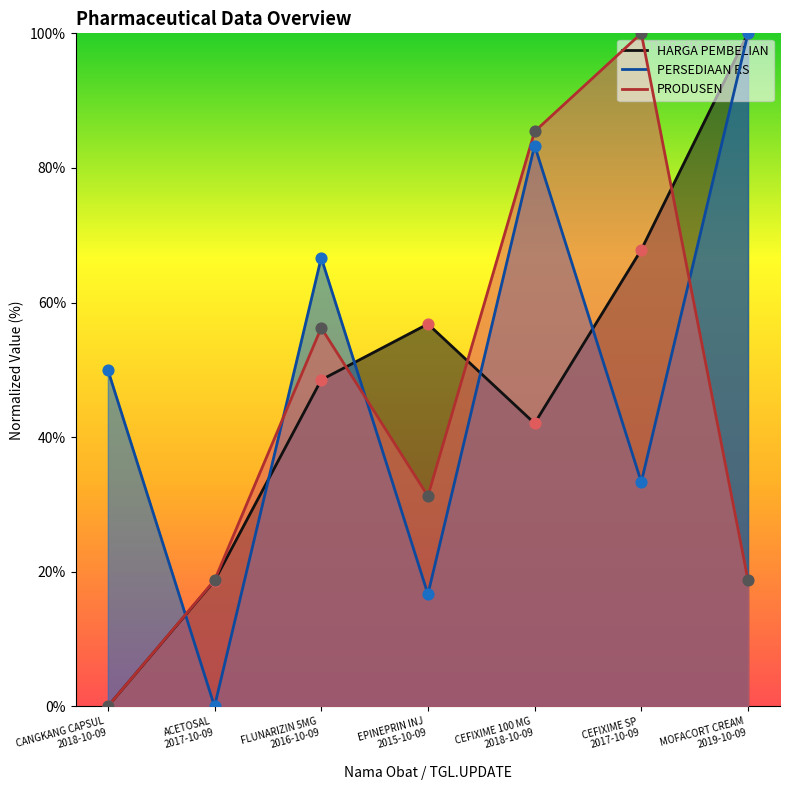

Which series has the largest Y range (max minus min)?

PERSEDIAAN RS